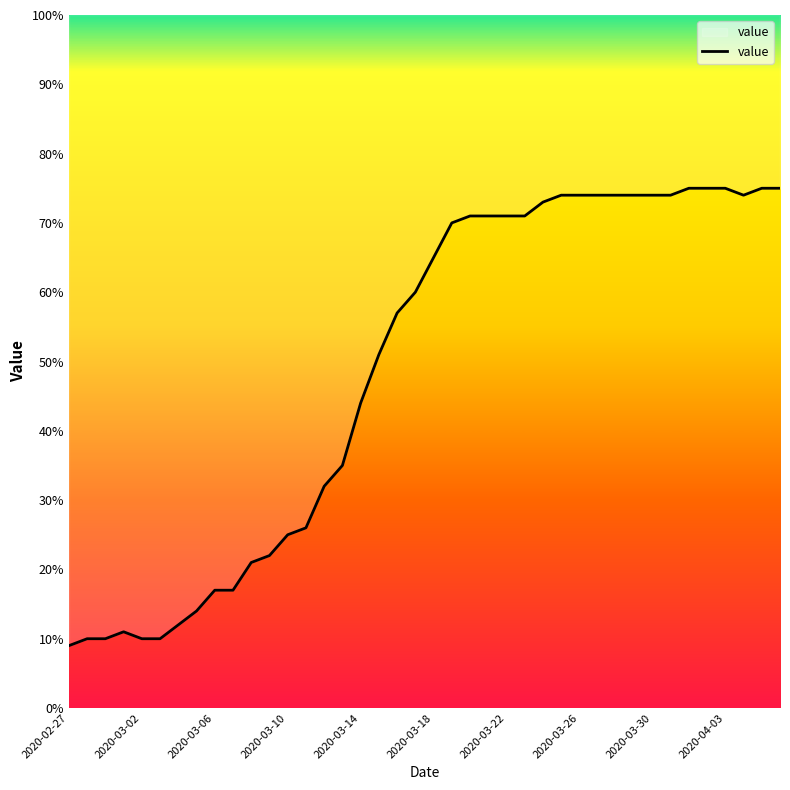

What is the difference between the maximum and second lowest values?

65